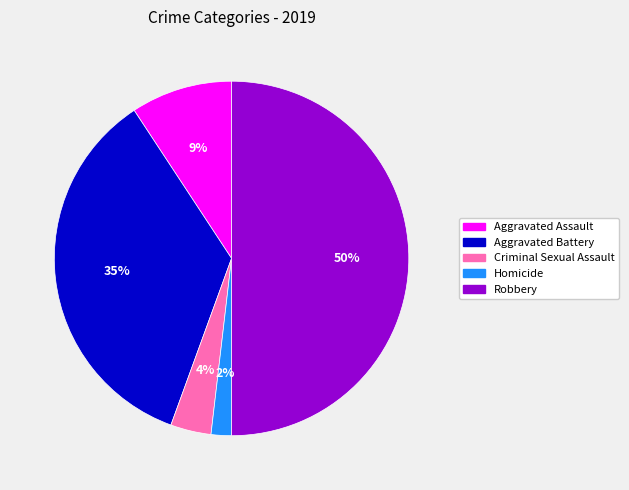

How many segments does this pie chart have?

5